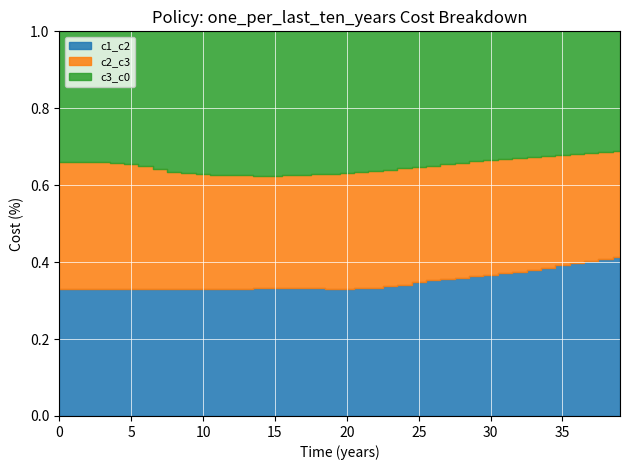

Rank the series at 35 from lowest to highest value.

c2_c3, c3_c0, c1_c2